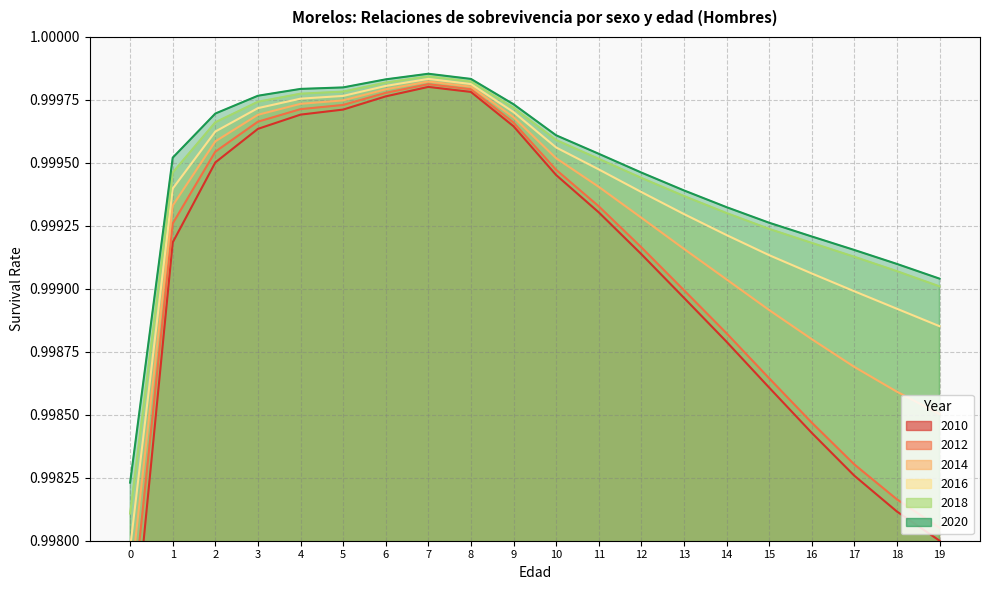

Count the number of categories in the chart.

20